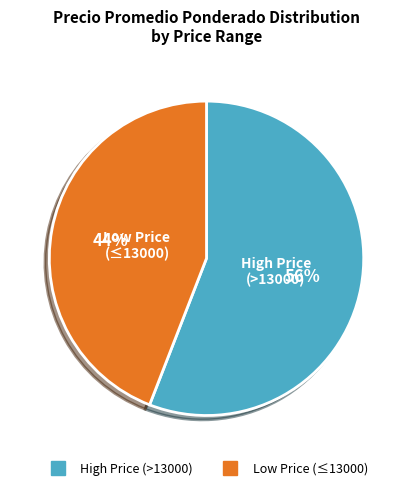

To the nearest percent, what is the difference between the largest and smallest slice percentages?

12%